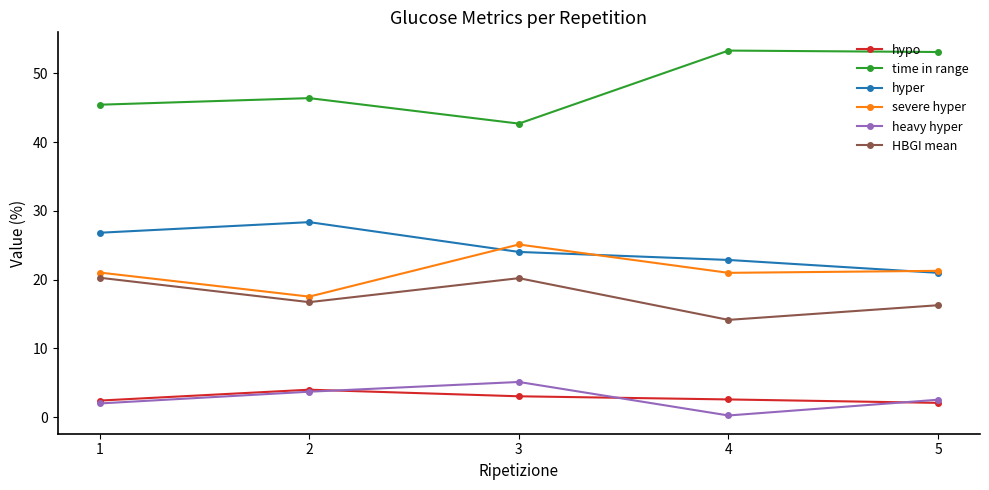

At how many categories does at least one series exceed 32?

5